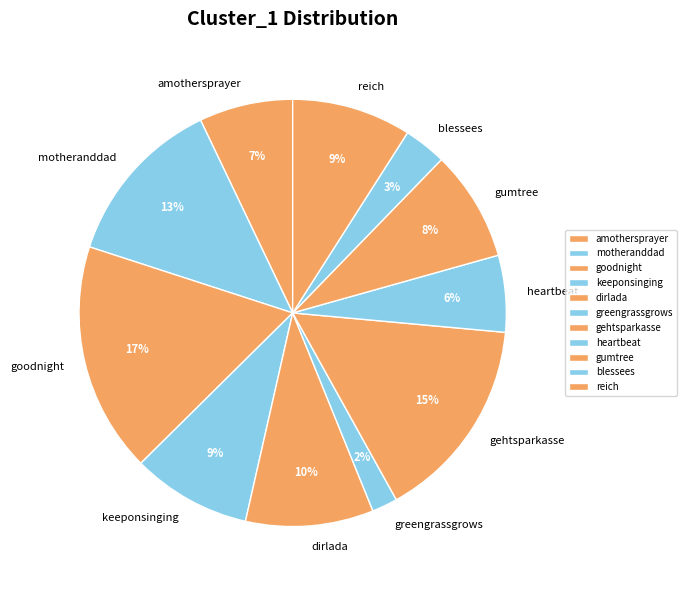

How many slices are in this pie chart?

11